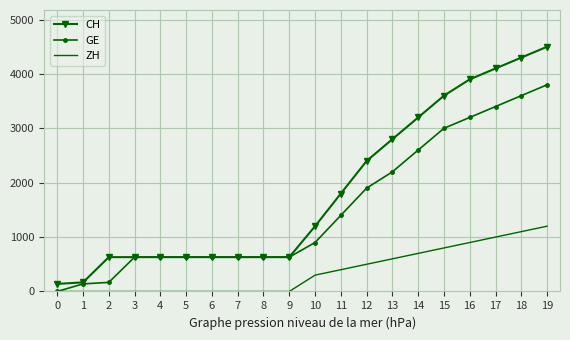

Reading right to left, transcribe all the data shown in this chart.

CH: 19=4500	18=4300	17=4100	16=3900	15=3600	14=3200	13=2800	12=2400	11=1800	10=1200	9=631	8=631	7=631	6=631	5=631	4=631	3=631	2=631	1=167	0=139
GE: 19=3800	18=3600	17=3400	16=3200	15=3000	14=2600	13=2200	12=1900	11=1400	10=900	9=631	8=631	7=631	6=631	5=631	4=631	3=631	2=167	1=139	0=0
ZH: 19=1200	18=1100	17=1000	16=900	15=800	14=700	13=600	12=500	11=400	10=300	9=0	8=0	7=0	6=0	5=0	4=0	3=0	2=0	1=0	0=0